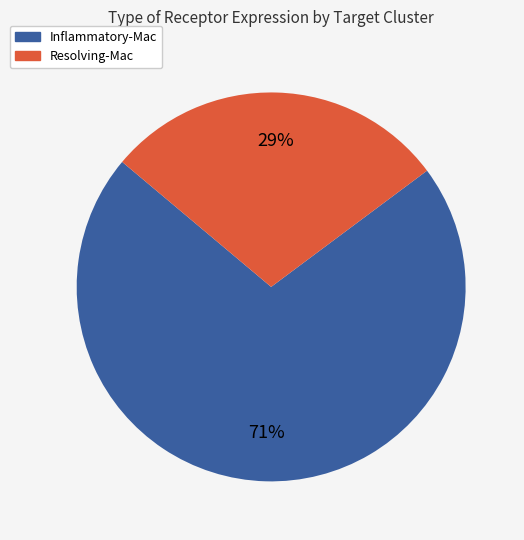

What percentage is the Resolving-Mac slice, to the nearest percent?

29%